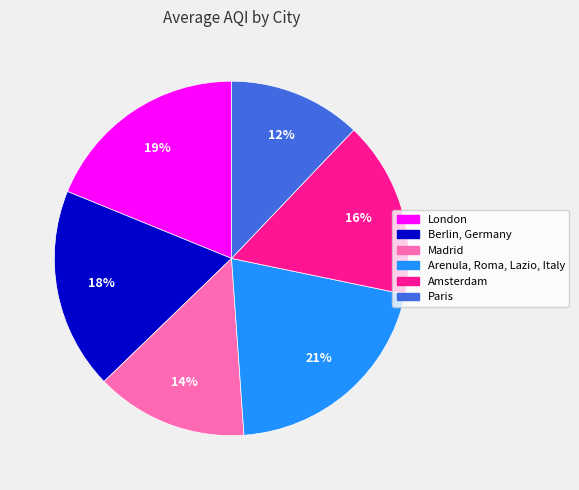

Is it true that Madrid is 1% of the pie?

False